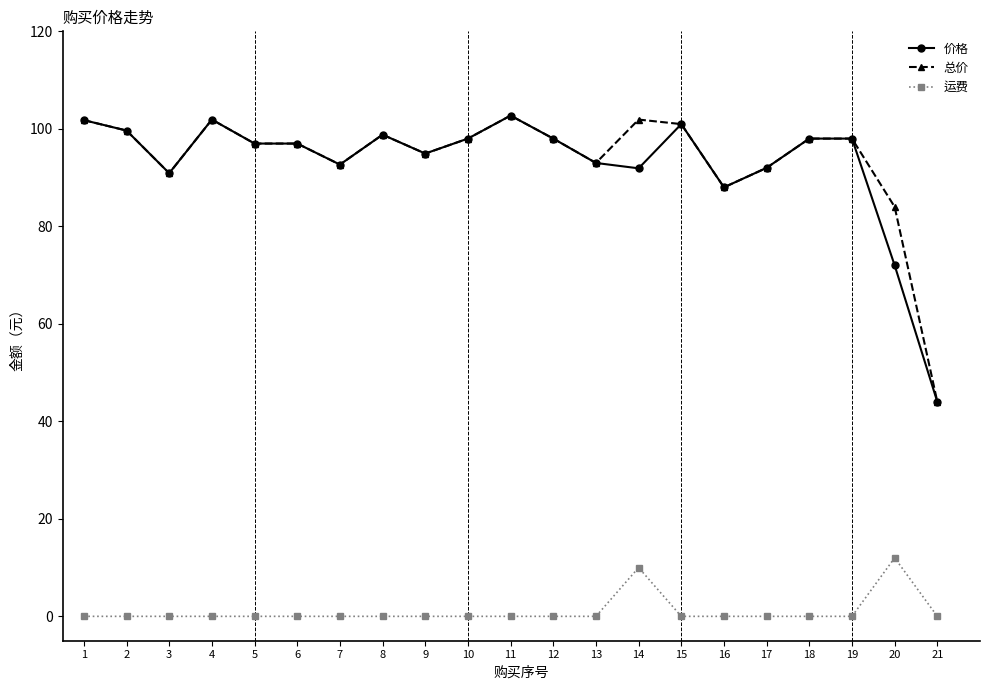

True or false: 运费 and 价格 intersect in this chart.

False